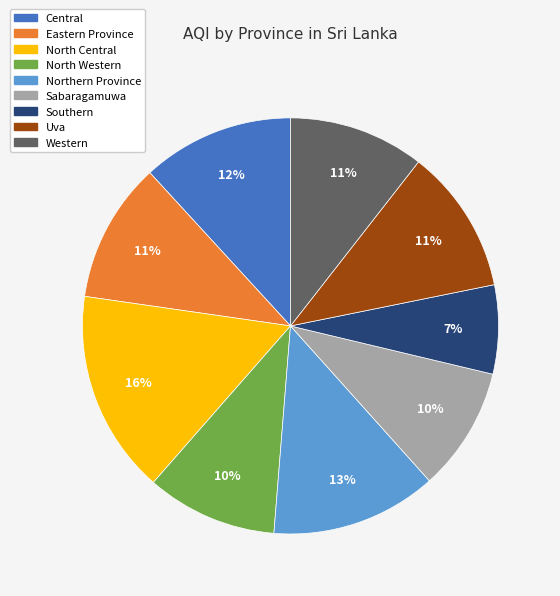

How many segments does this pie chart have?

9